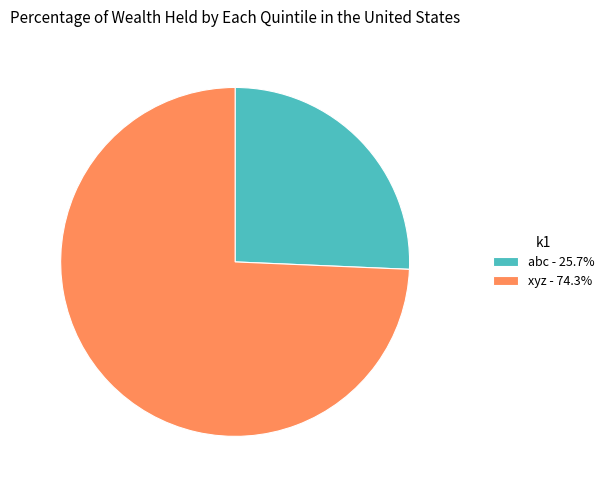

Is it true that xyz is 74% of the pie?

True